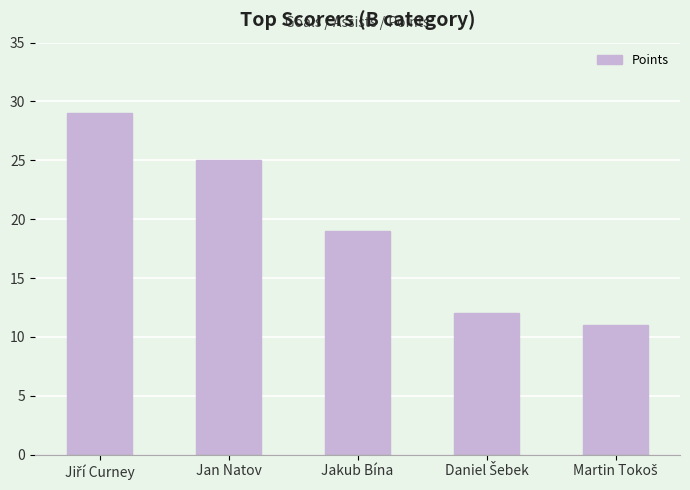

What is the change in value from Jan Natov to Jakub Bína?

-6